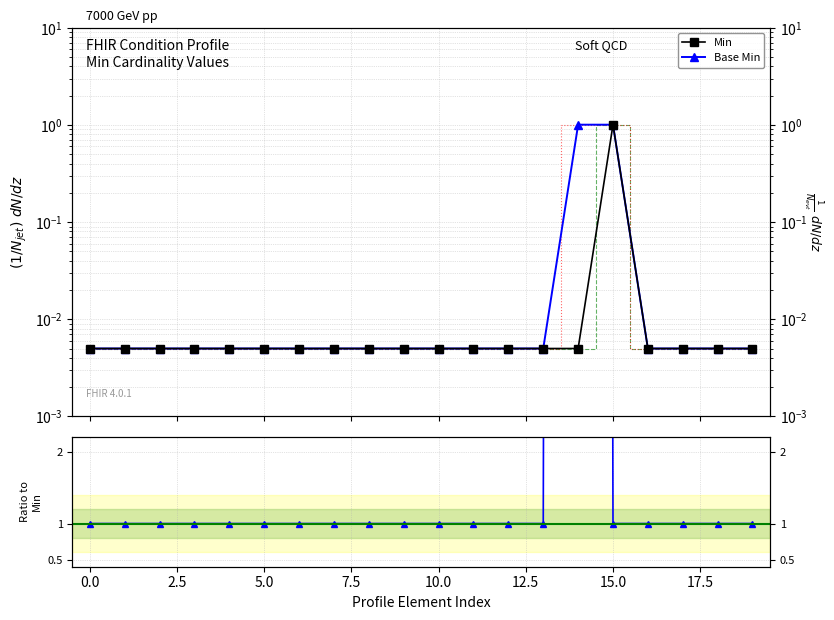

Which series has the widest spread of values?

Base Min / Min